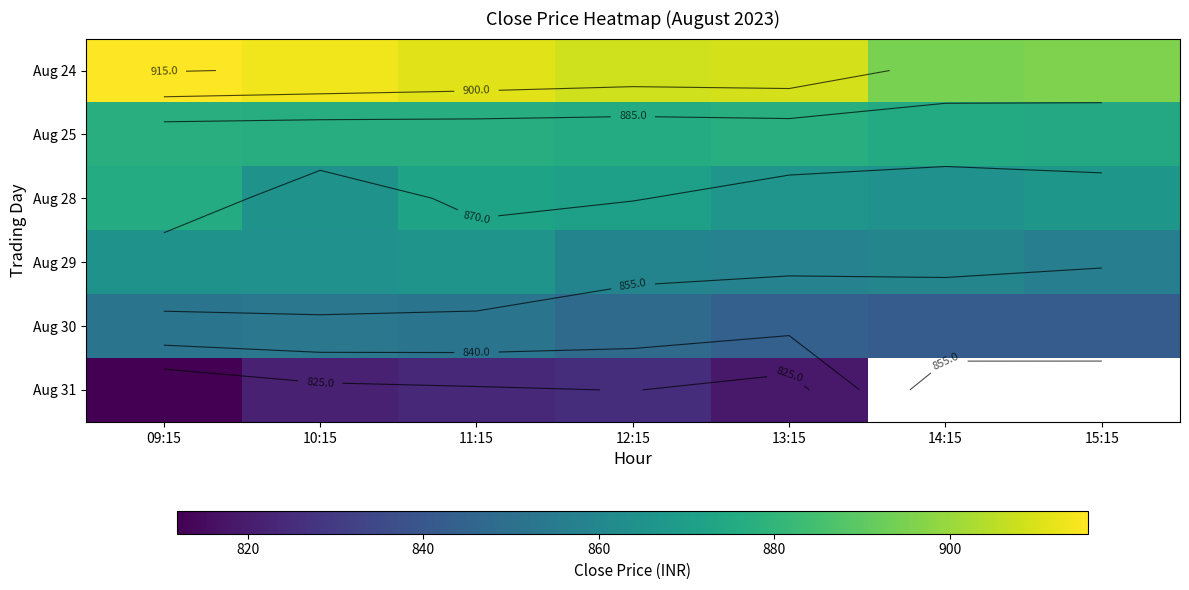

What is the difference between the highest and lowest values at 09:15?

103.8